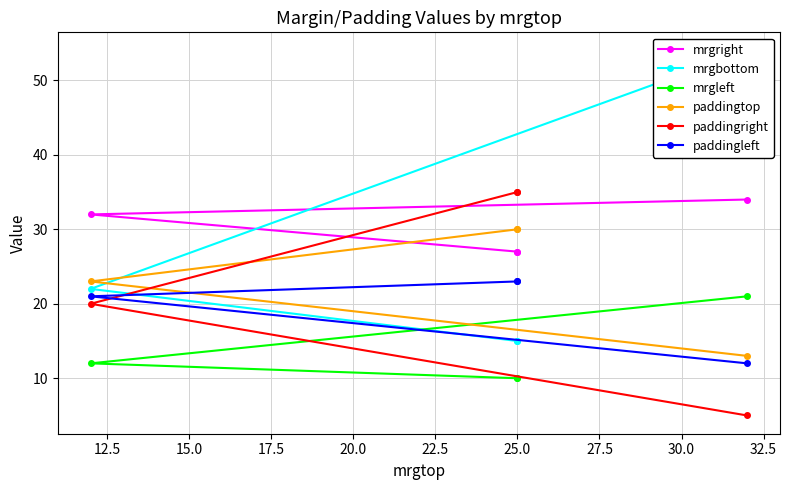

At 15.0, list the series in order from largest to smallest.

mrgright, paddingtop, mrgbottom, paddingleft, paddingright, mrgleft